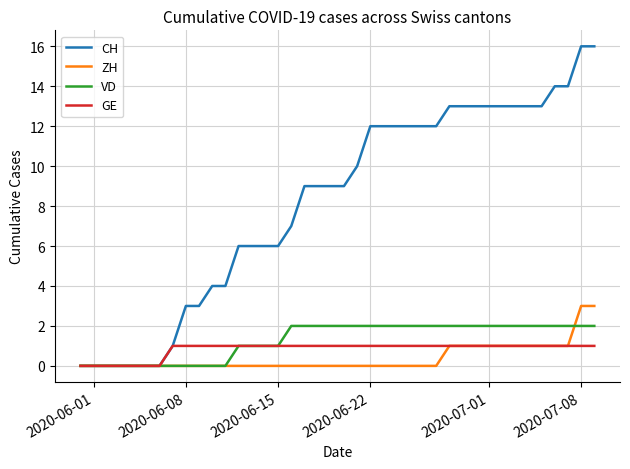

What is the average value of the VD series?

1